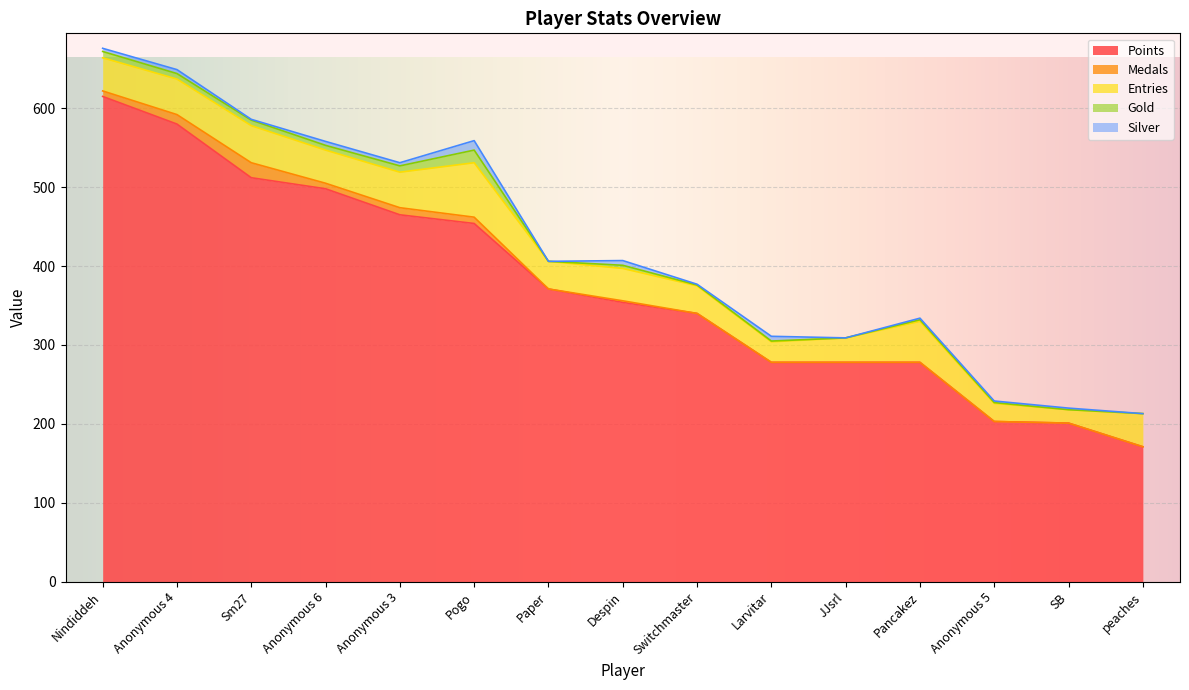

Is it true that Entries equals 61 at Nindiddeh?

False